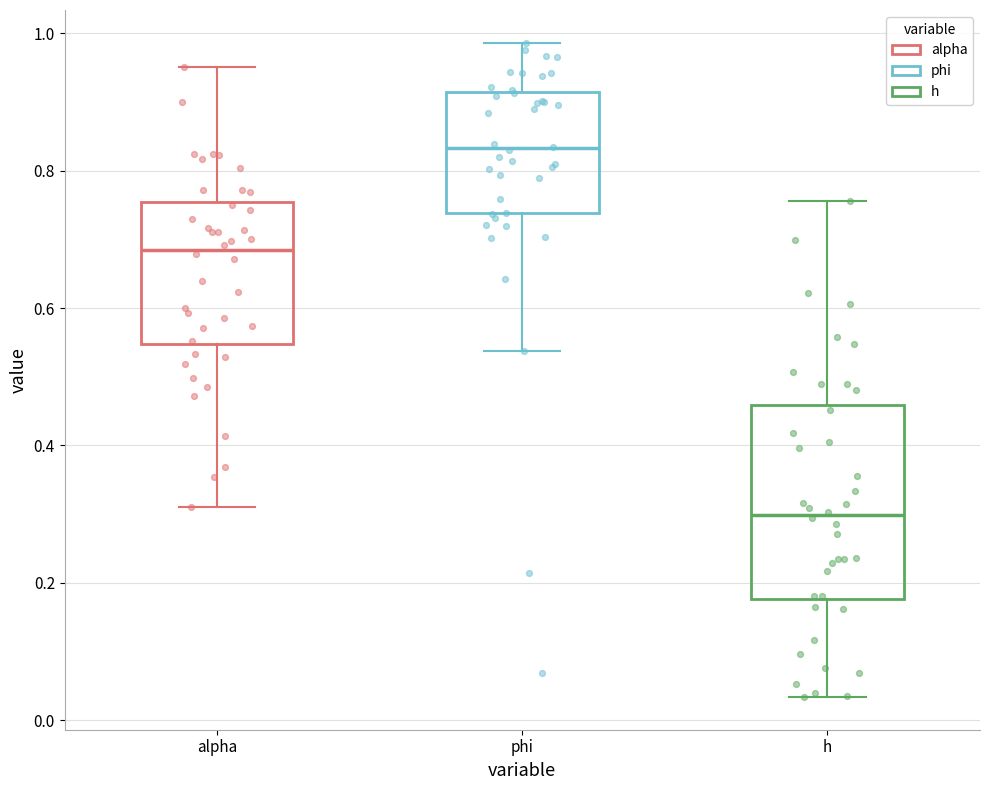

Which box's median line is the highest?

phi